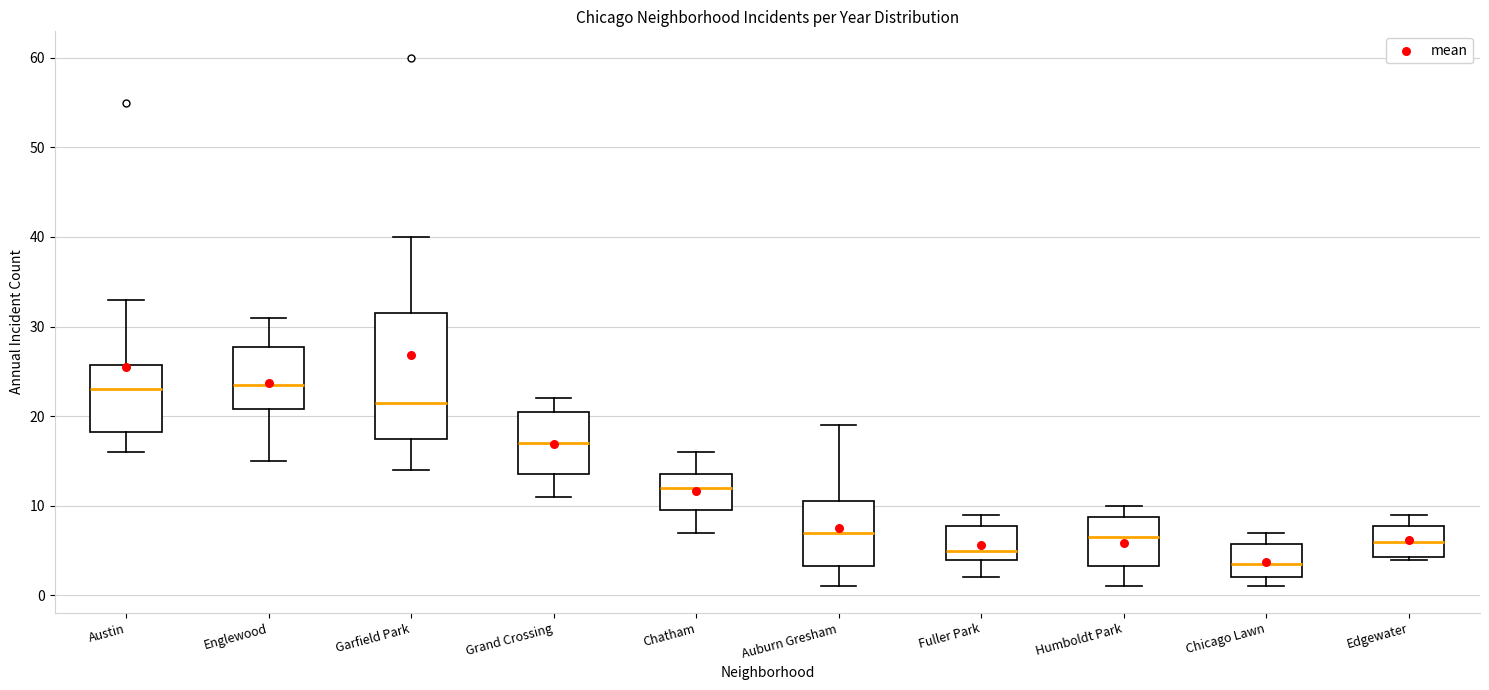

Where does the lower whisker of the box for Austin end on the y-axis? The values are not printed on the chart, so give them approximately, as read against the axis.

16